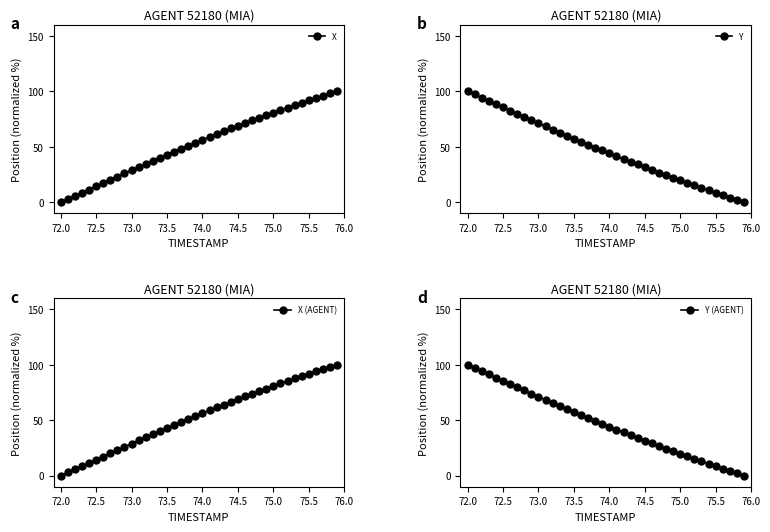

True or false: X (AGENT) and Y (AGENT) intersect in this chart.

True